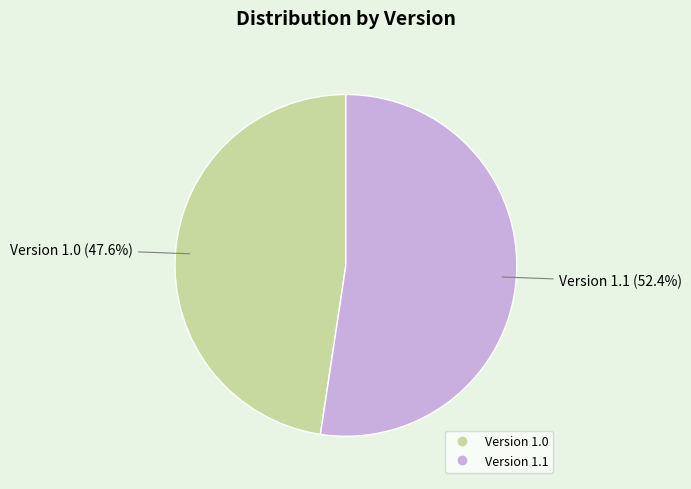

Which category has the biggest portion of the pie?

Version 1.1